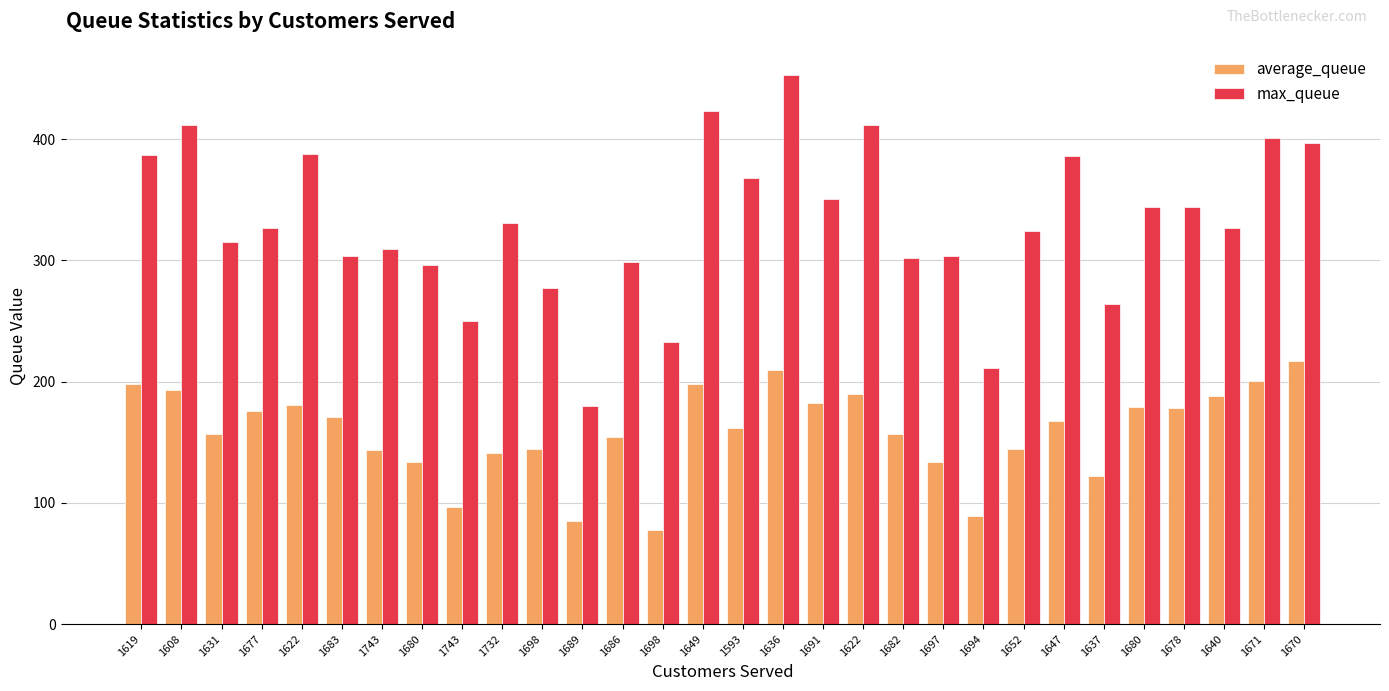

At which category is the sum across all series the highest?

1636